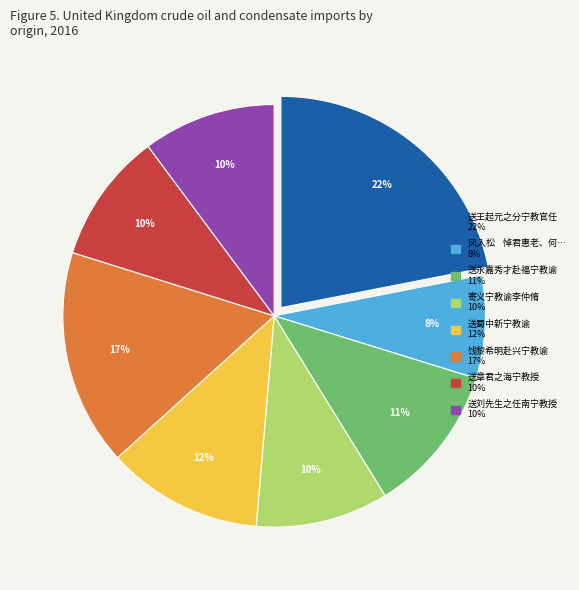

To the nearest percent, what is the average slice percentage?

12%